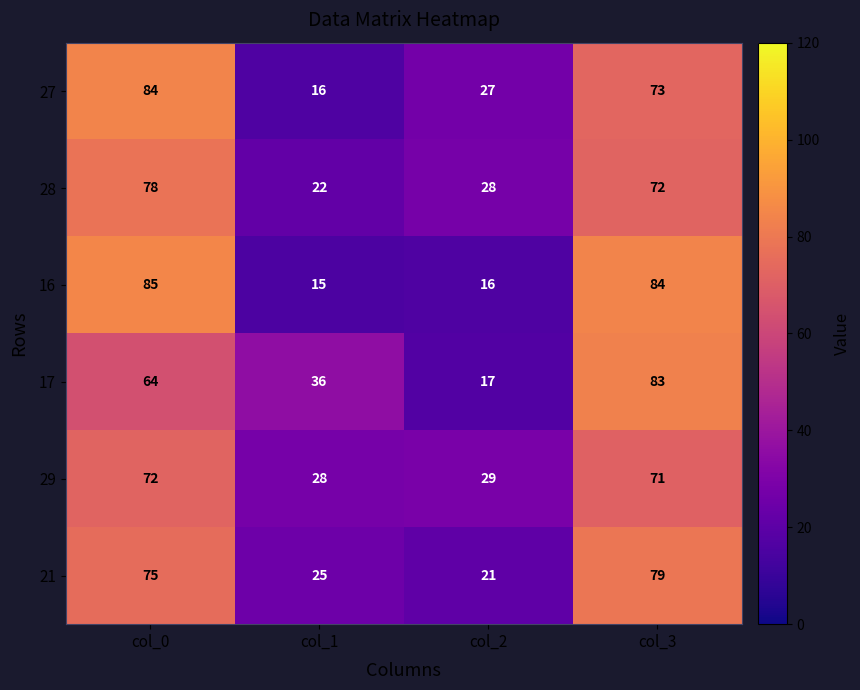

What is the sum of the 27 values at col_3 and col_0?

157